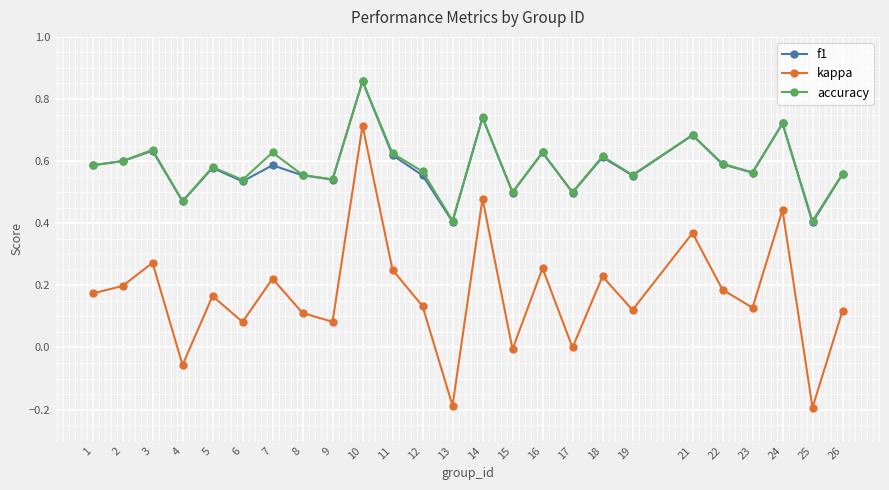

The value of kappa at 17 is 0.0. True or false?

True